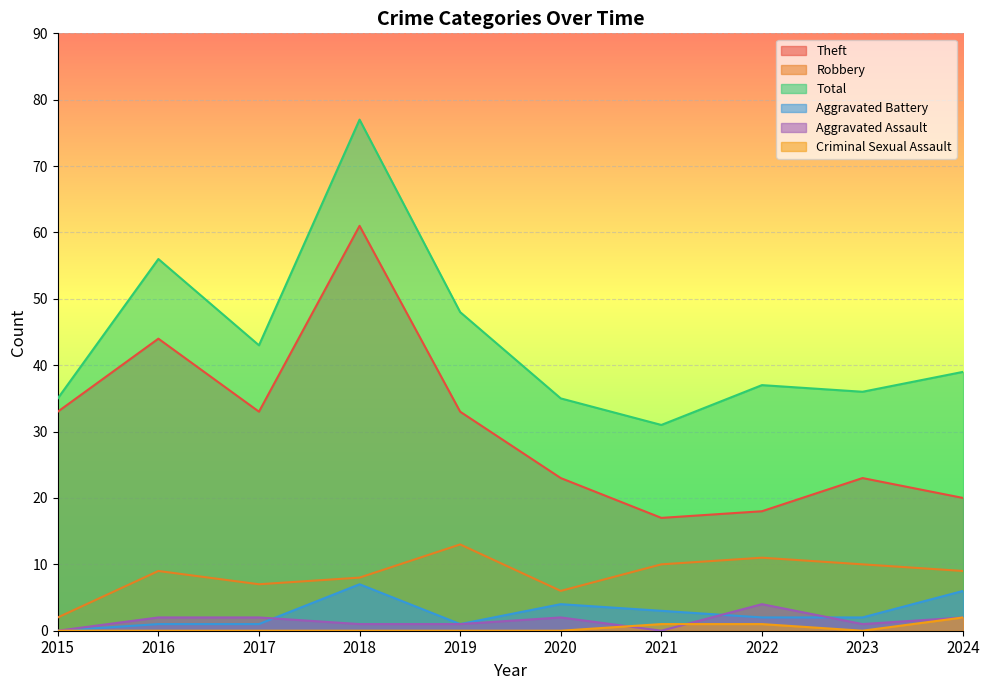

What is the value of the Robbery point at the 5th from the left?

13